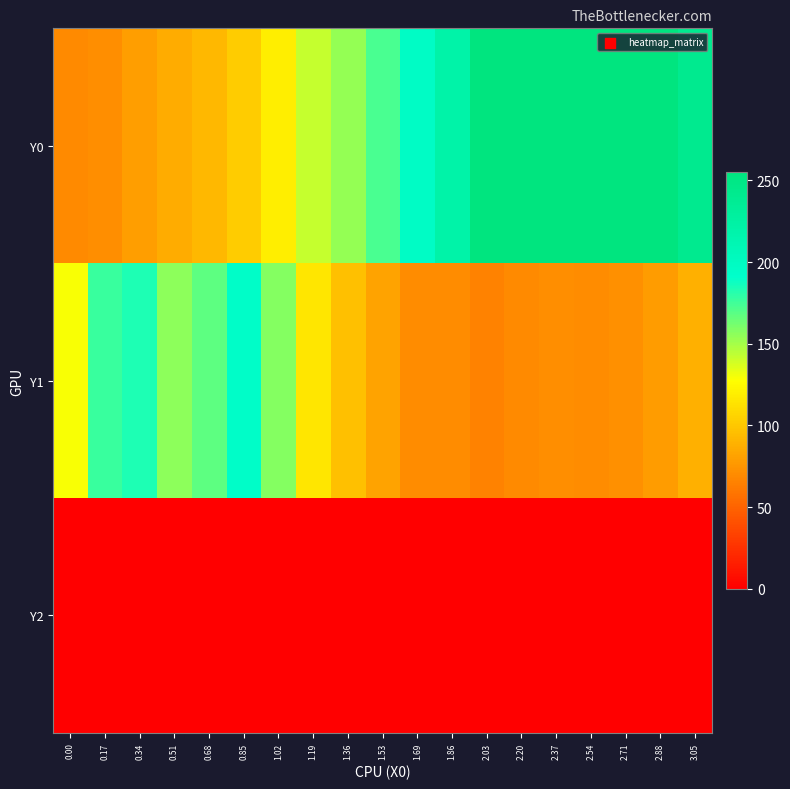

Rank the series by their average value, from highest to lowest.

Y0, Y1, Y2